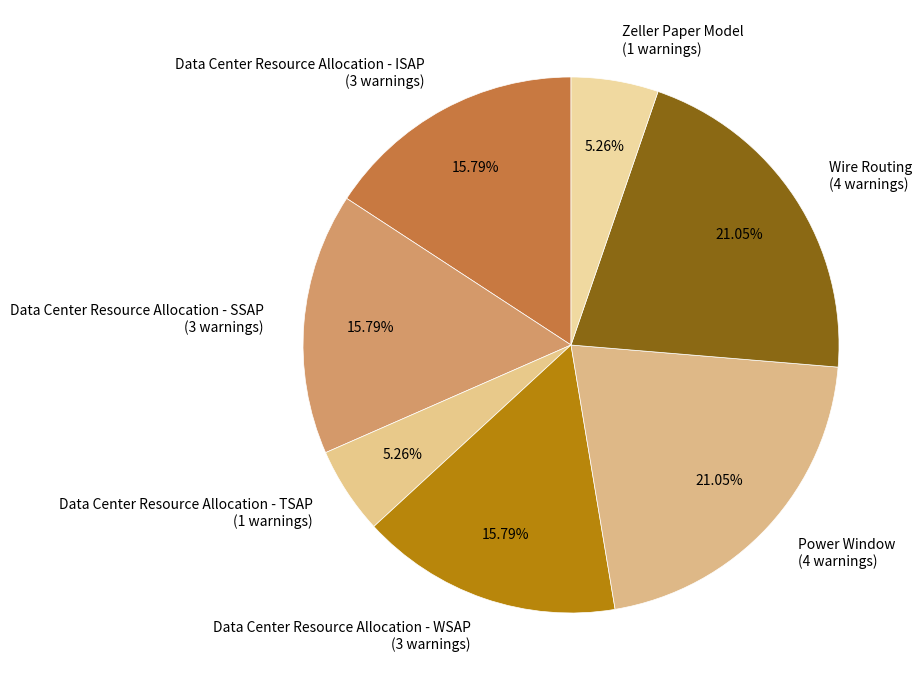

The Data Center Resource Allocation - TSAP slice represents 14% of the pie. True or false?

False